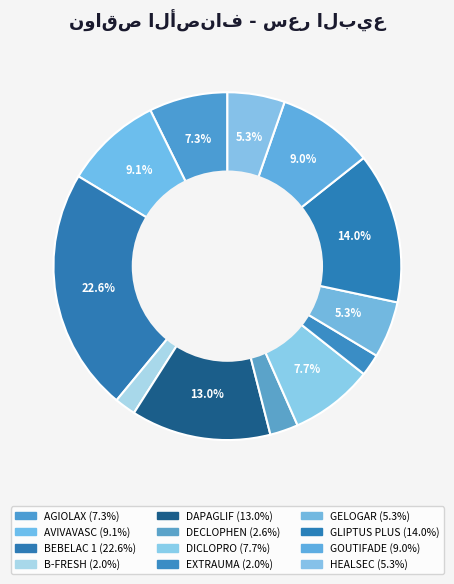

How many segments does this pie chart have?

12